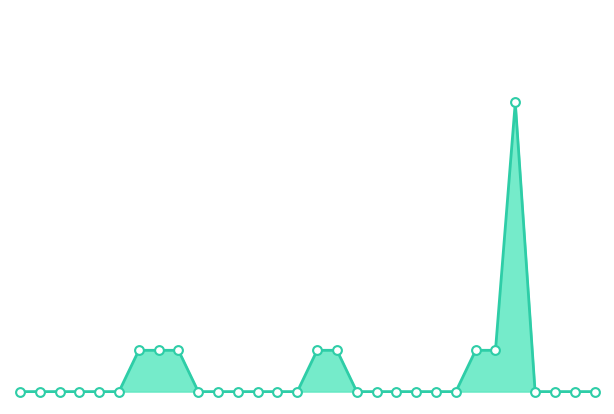

Does the chart have visible grid lines?

No